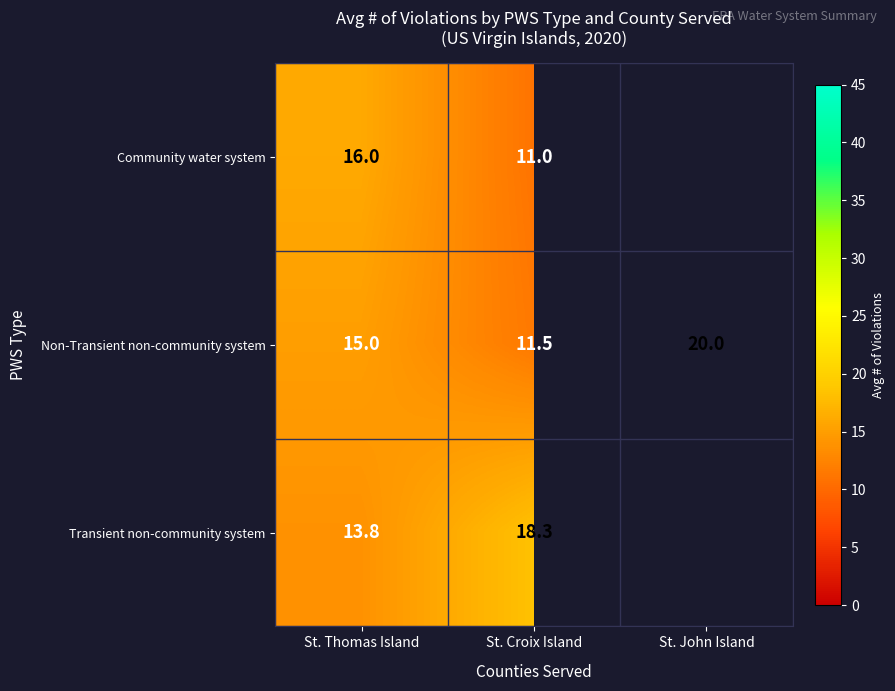

Rank the categories by Non-Transient non-community system value from lowest to highest.

St. Croix Island, St. Thomas Island, St. John Island